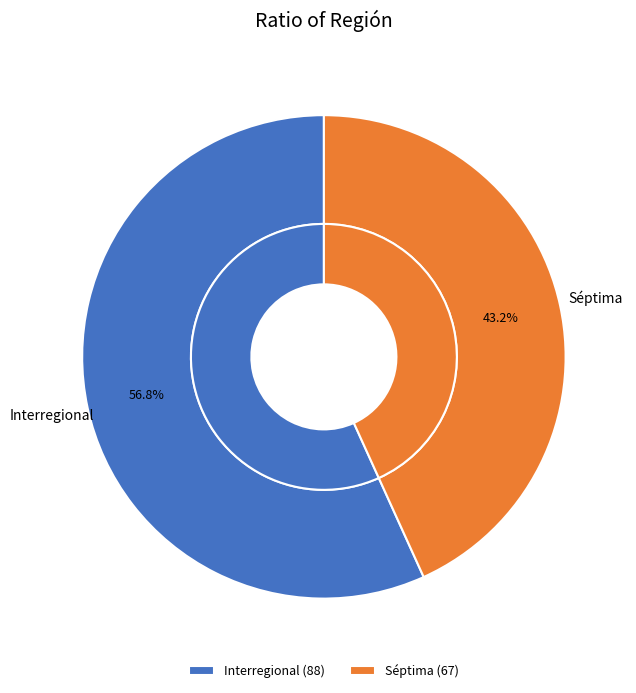

Do Séptima and Interregional together represent more than half of the pie?

Yes